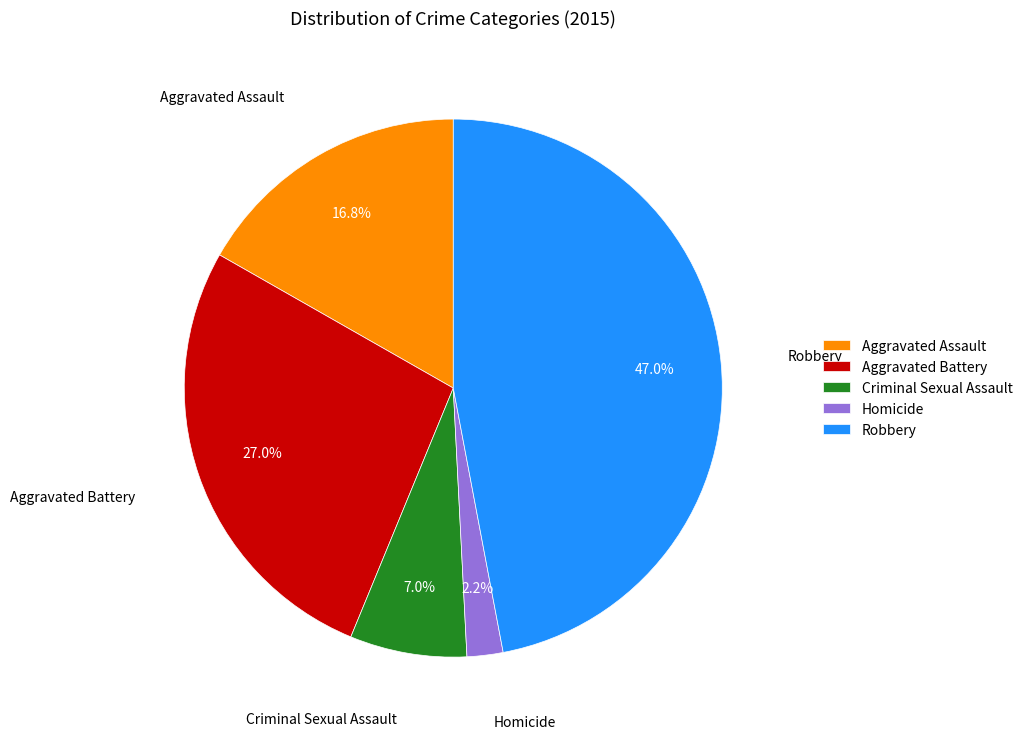

Is it true that Aggravated Assault is 17% of the pie?

True